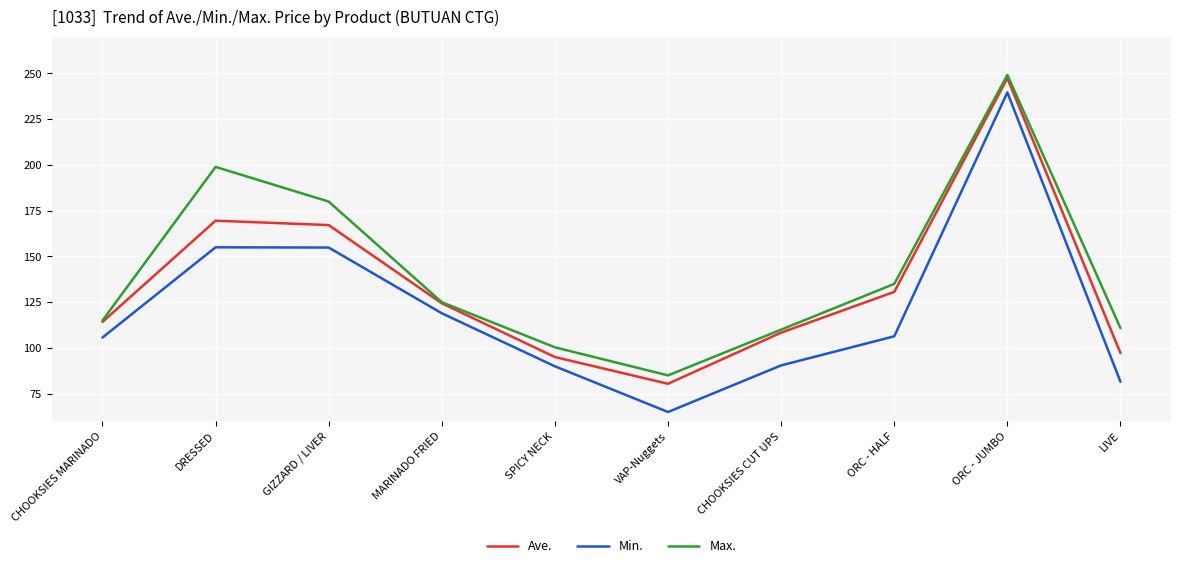

Rank the categories by Ave. value from highest to lowest.

ORC - JUMBO, DRESSED, GIZZARD / LIVER, ORC - HALF, MARINADO FRIED, CHOOKSIES MARINADO, CHOOKSIES CUT UPS, LIVE, SPICY NECK, VAP-Nuggets